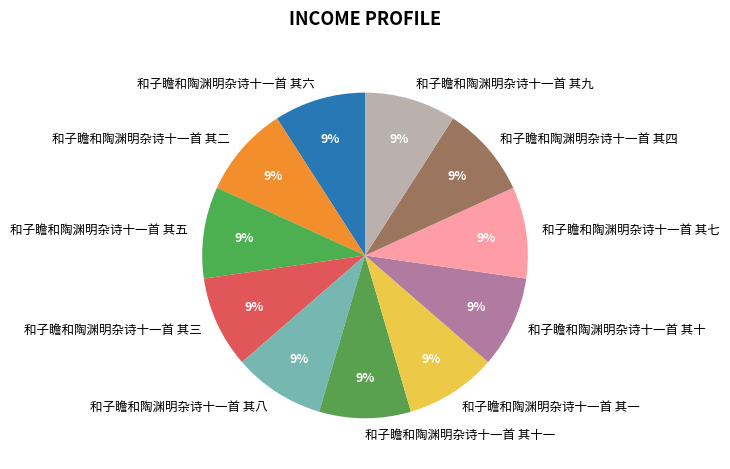

To the nearest percent, what percentage of the pie is 和子瞻和陶渊明杂诗十一首 其六?

9%